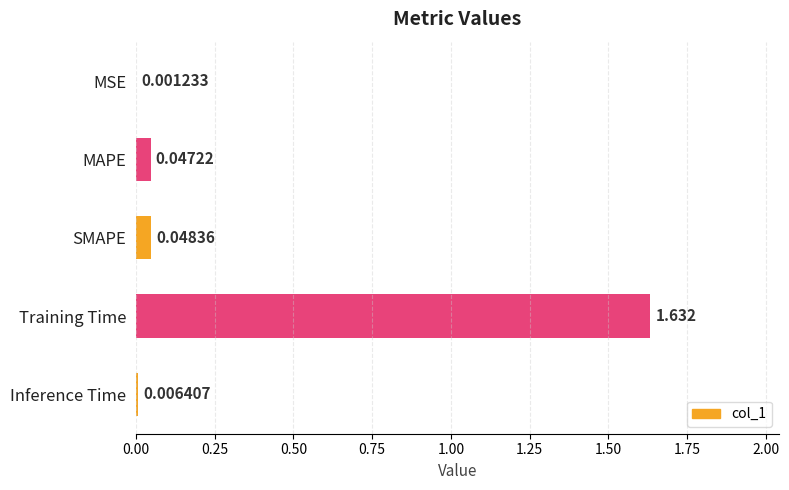

Which category has the highest value across all series?

Training Time